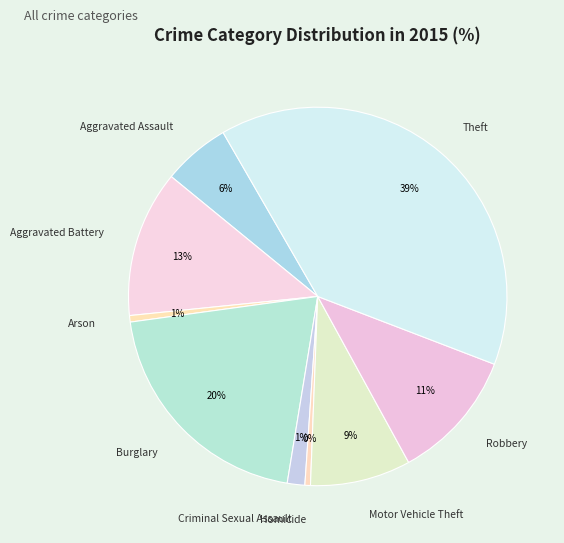

Is Burglary the majority of the pie?

No